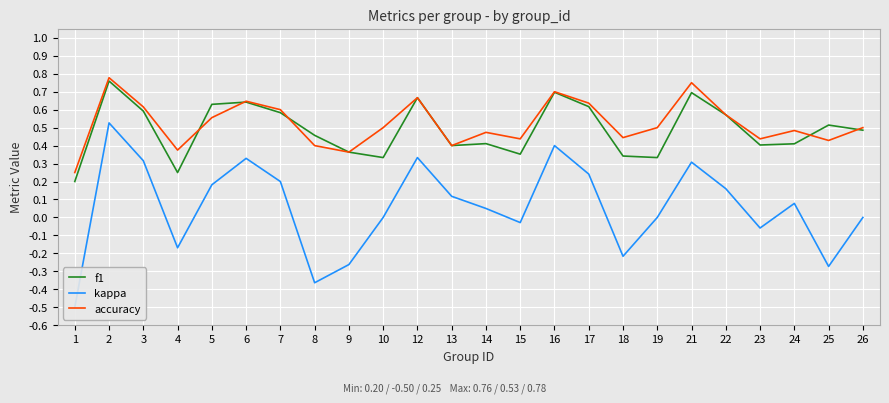

At 3, list the series in order from smallest to largest.

kappa, f1, accuracy